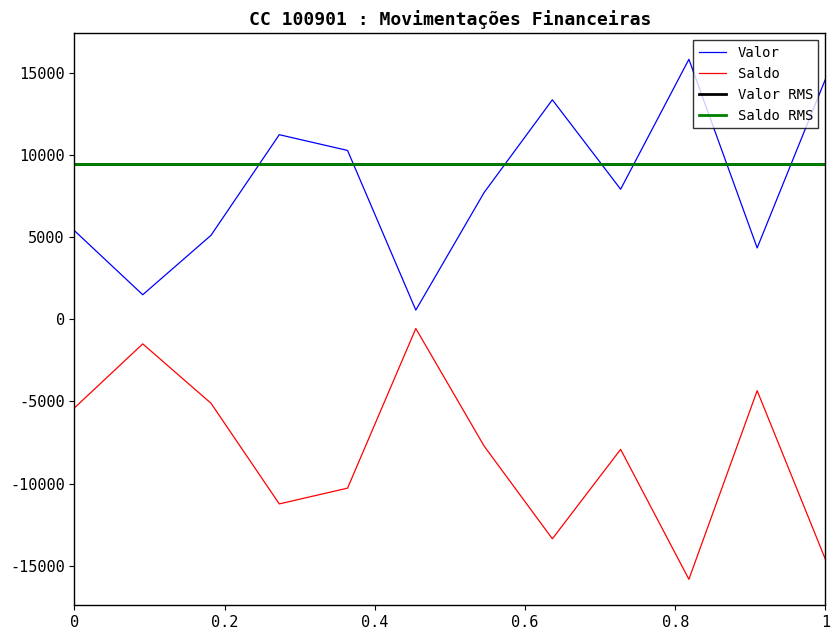

True or false: Valor and Saldo intersect in this chart.

False